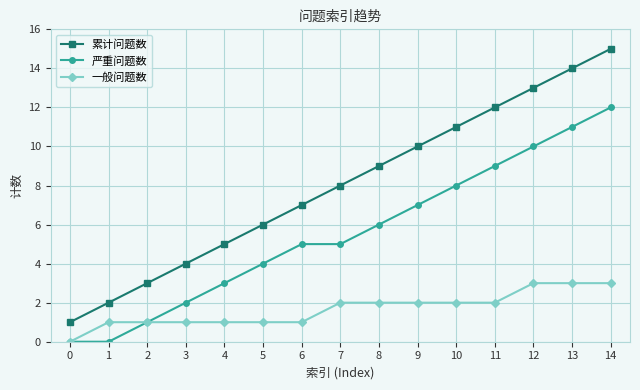

True or false: 累计问题数 has more than 1 points higher than both neighbors.

False